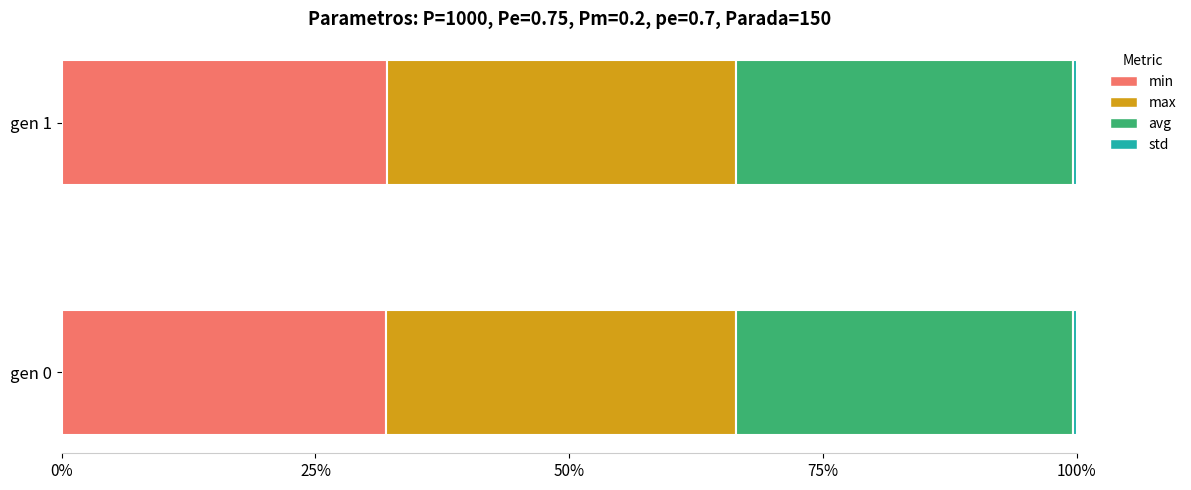

Is it true that min equals 32.0 at gen 0?

True